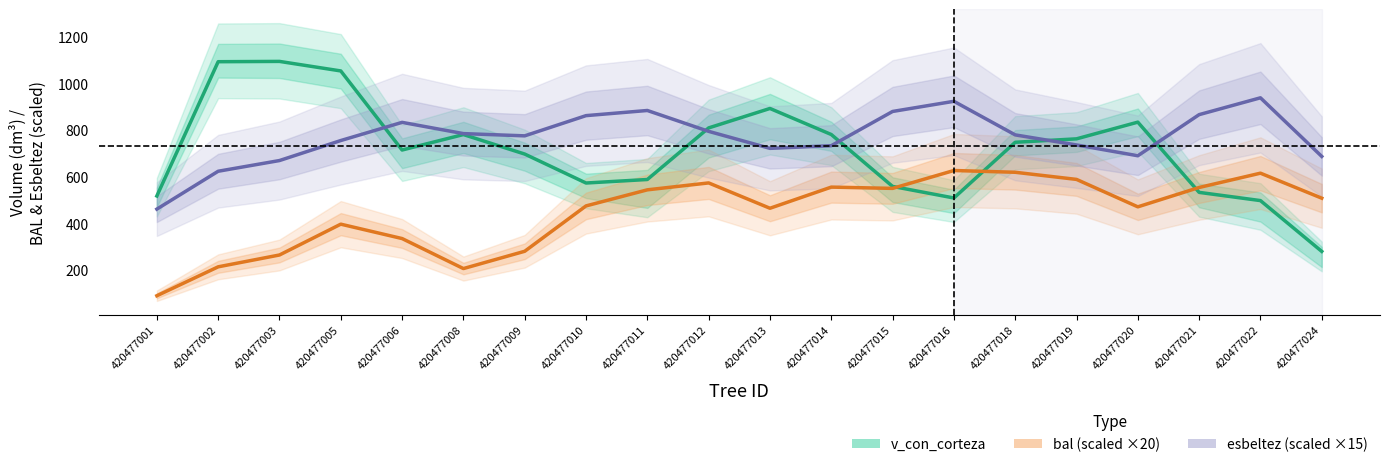

Which series has the largest total across all categories?

esbeltez (scaled)